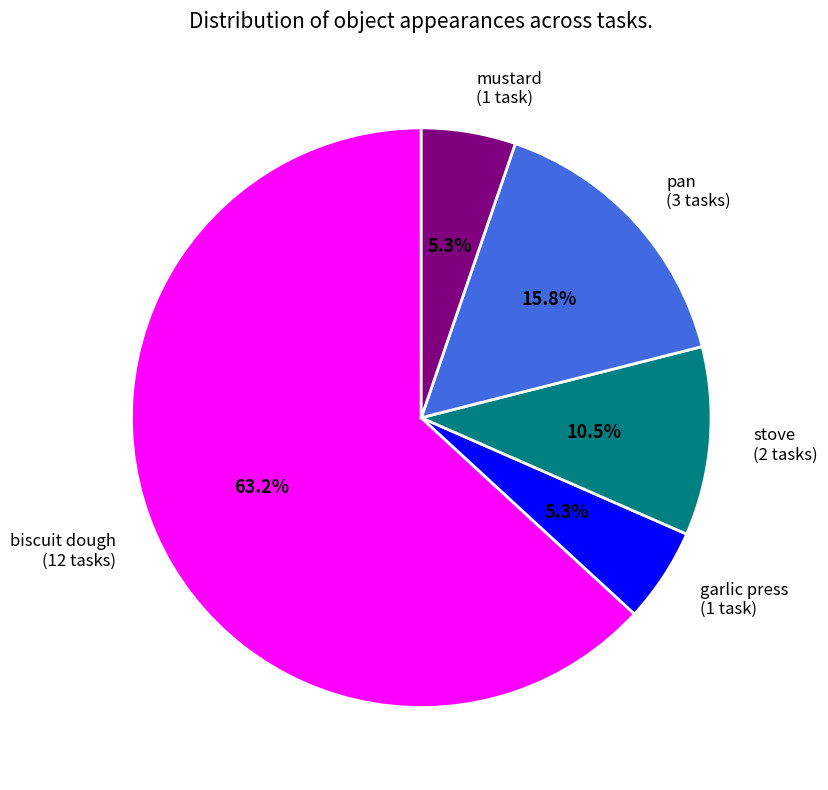

To the nearest percent, what is the difference between the garlic press and biscuit dough slice percentages?

58%